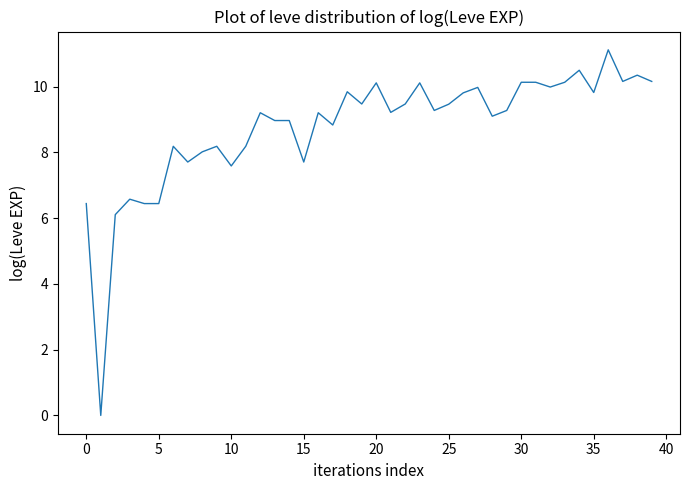

What is the greatest value displayed?

11.1